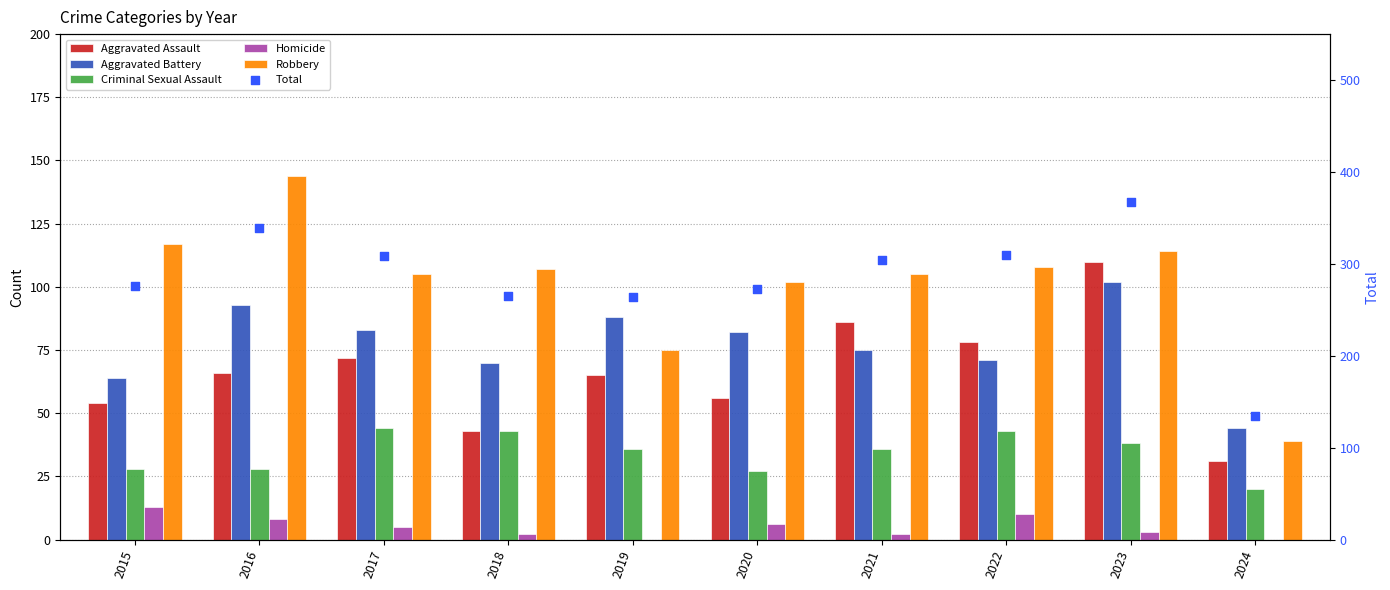

Which series has the largest total across all categories?

Total